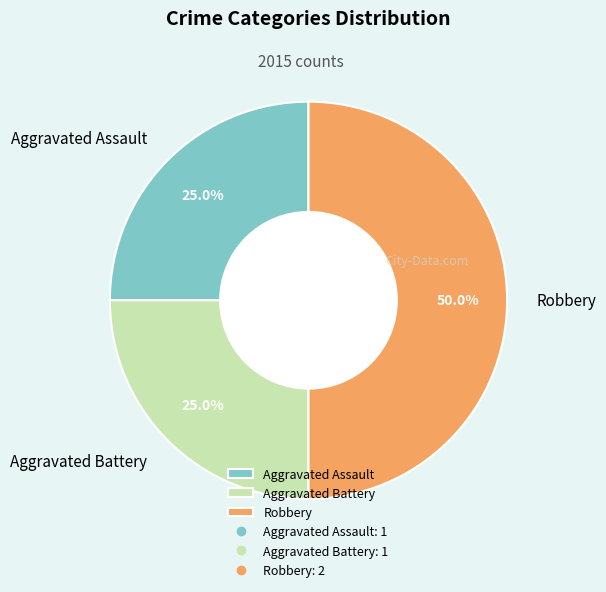

Combined, do Robbery and Aggravated Assault account for over 50%?

Yes